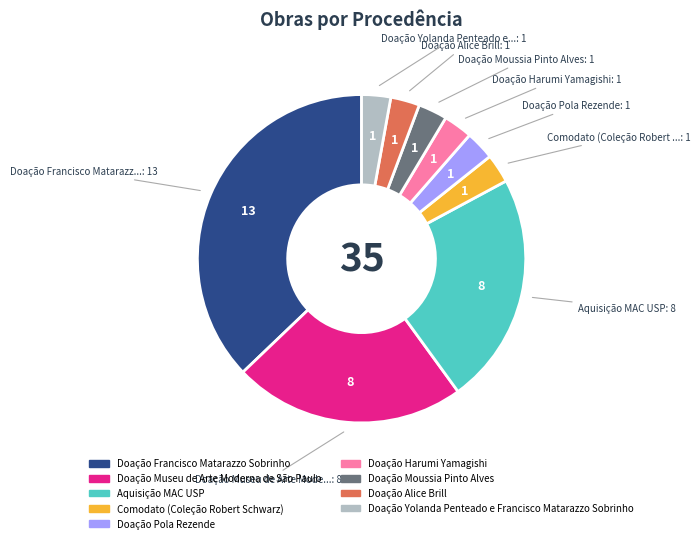

The Doação Alice Brill slice represents 3% of the pie. True or false?

True